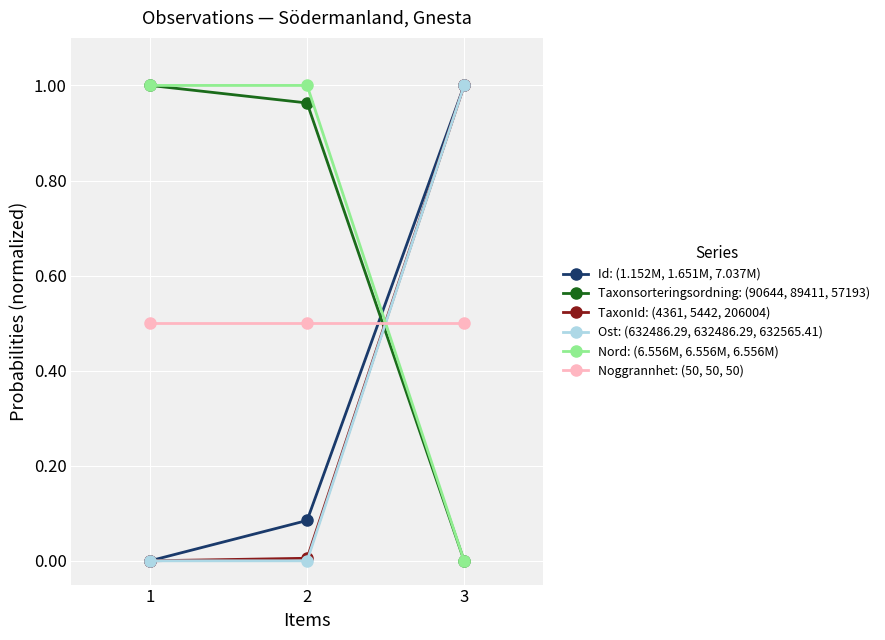

What is the lowest value of the Noggrannhet: (50, 50, 50) series?

0.5